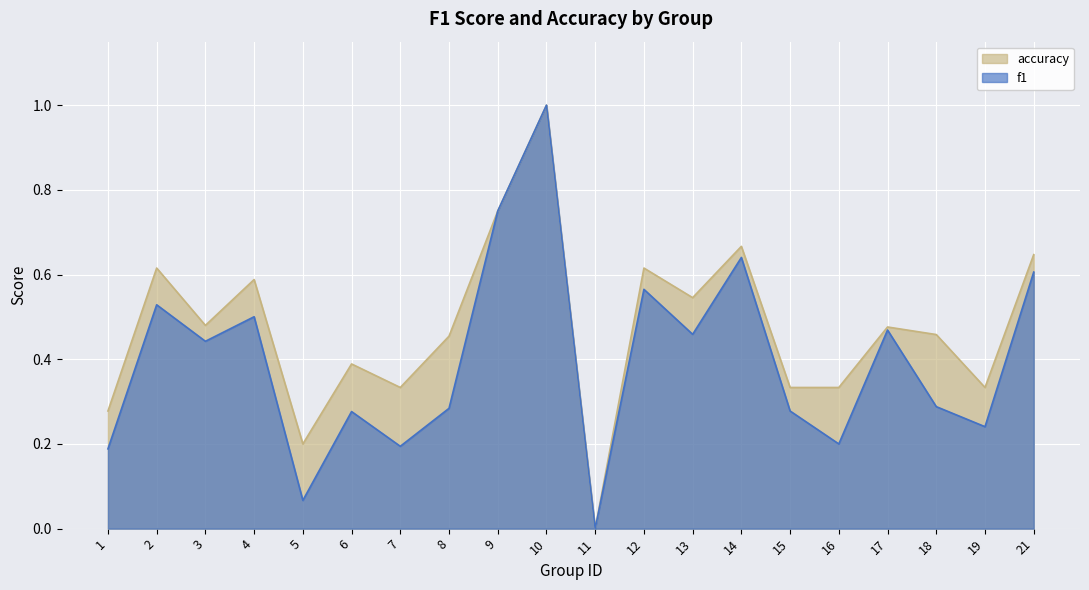

At 1, list the series in order from largest to smallest.

accuracy, f1